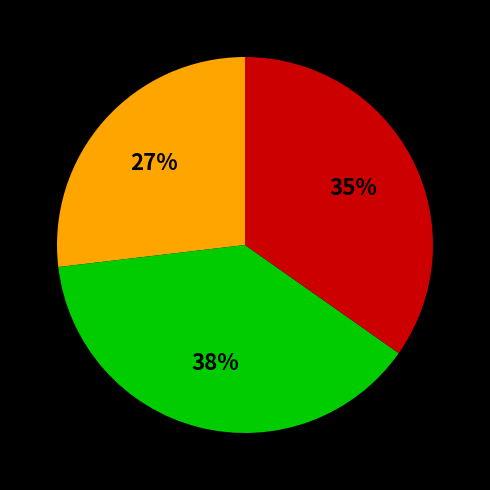

Is there any slice that represents more than half of the pie?

No